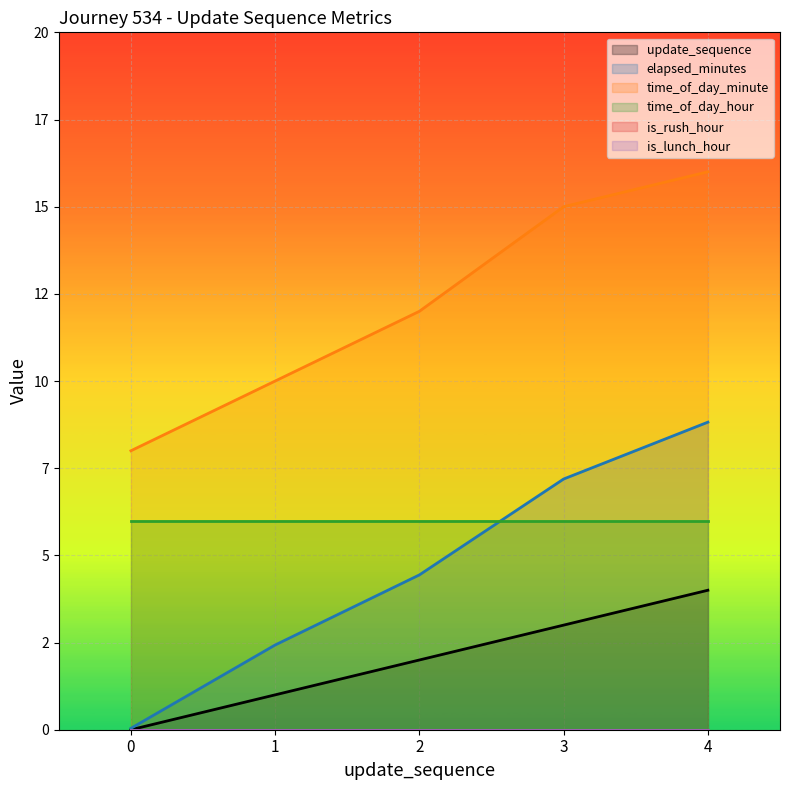

What is the maximum value for time_of_day_minute?

16.0